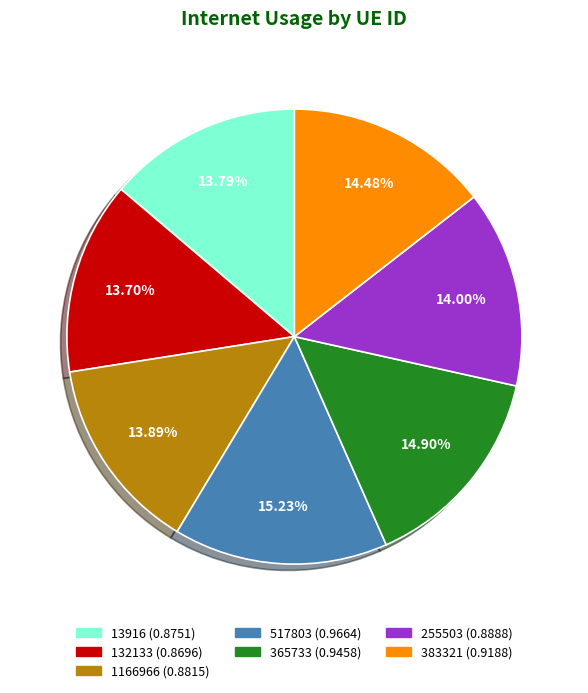

Does any single category account for the majority?

No